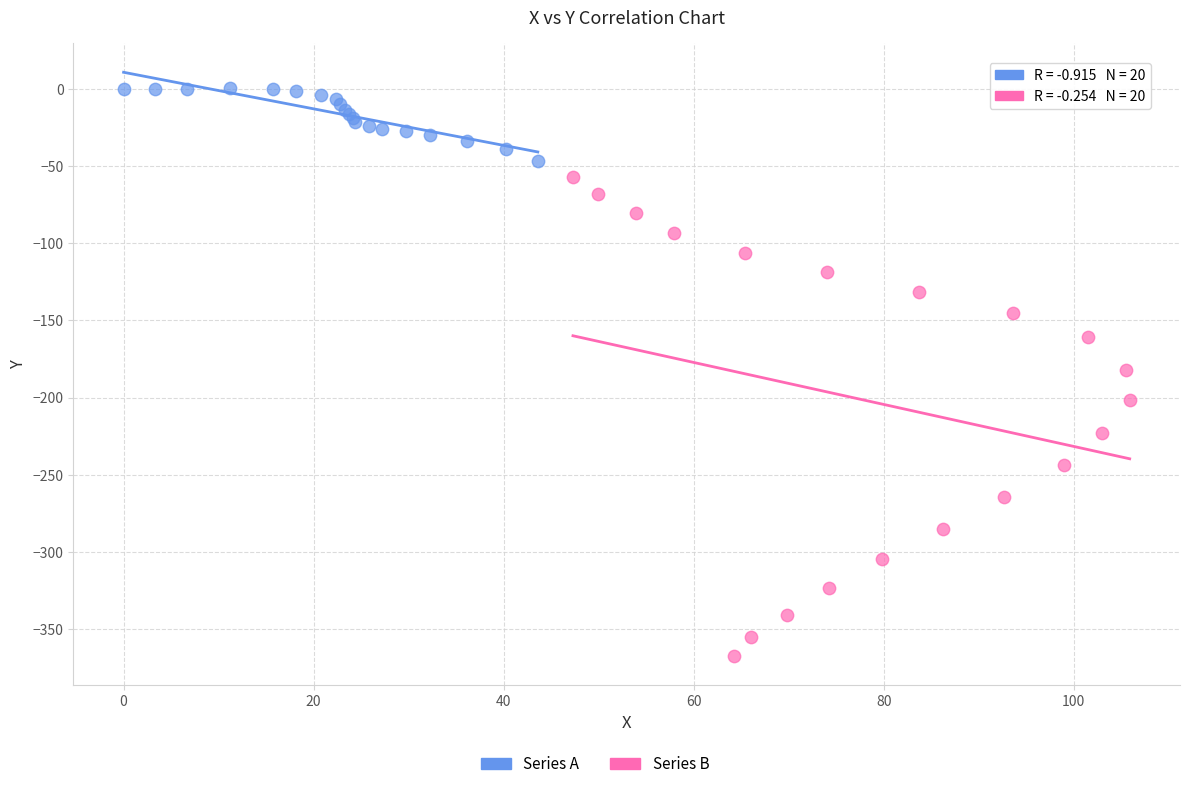

Which series contains the lowest Y value?

Series B